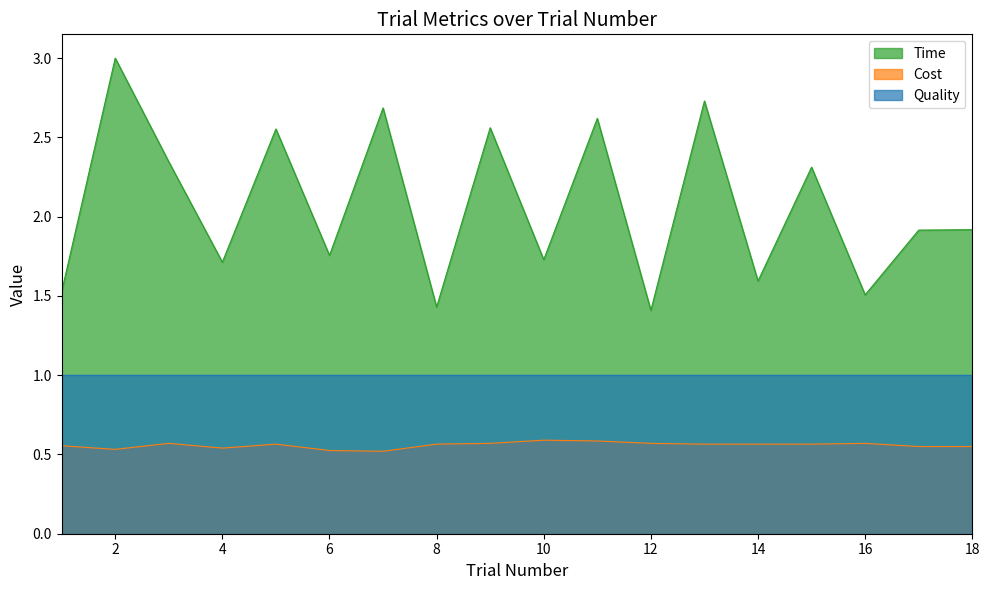

What are all the series names shown in the legend?

Time, Cost, Quality